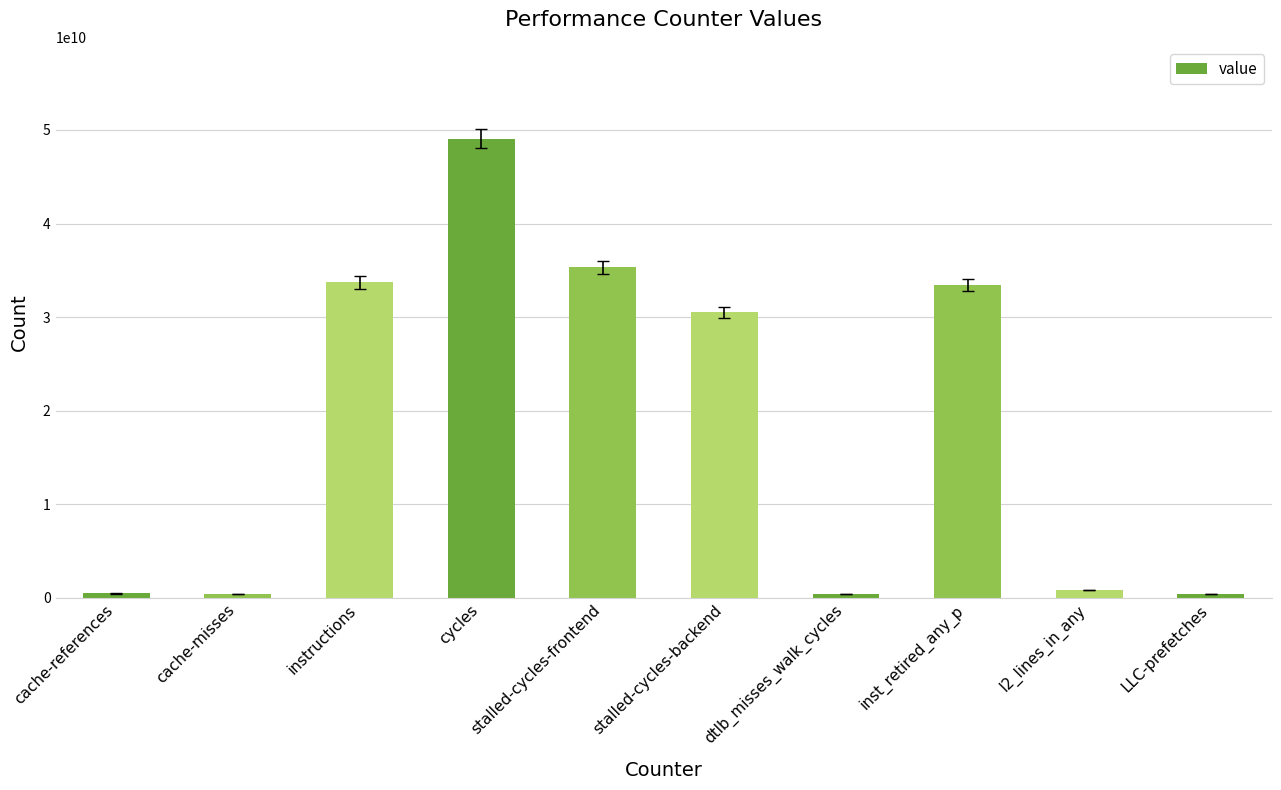

The chart shows a value of 423970621 at dtlb_misses_walk_cycles. True or false?

True